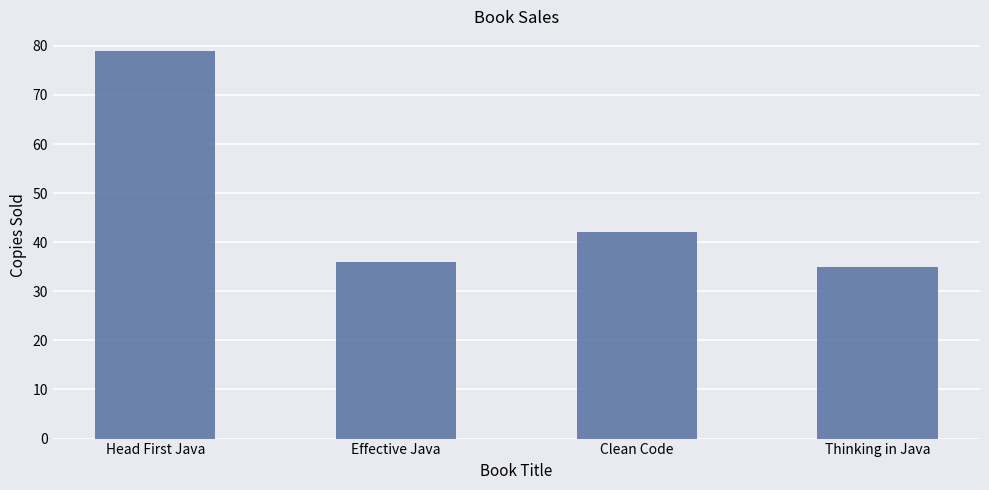

What is the sum of the values at Thinking in Java and Head First Java?

114